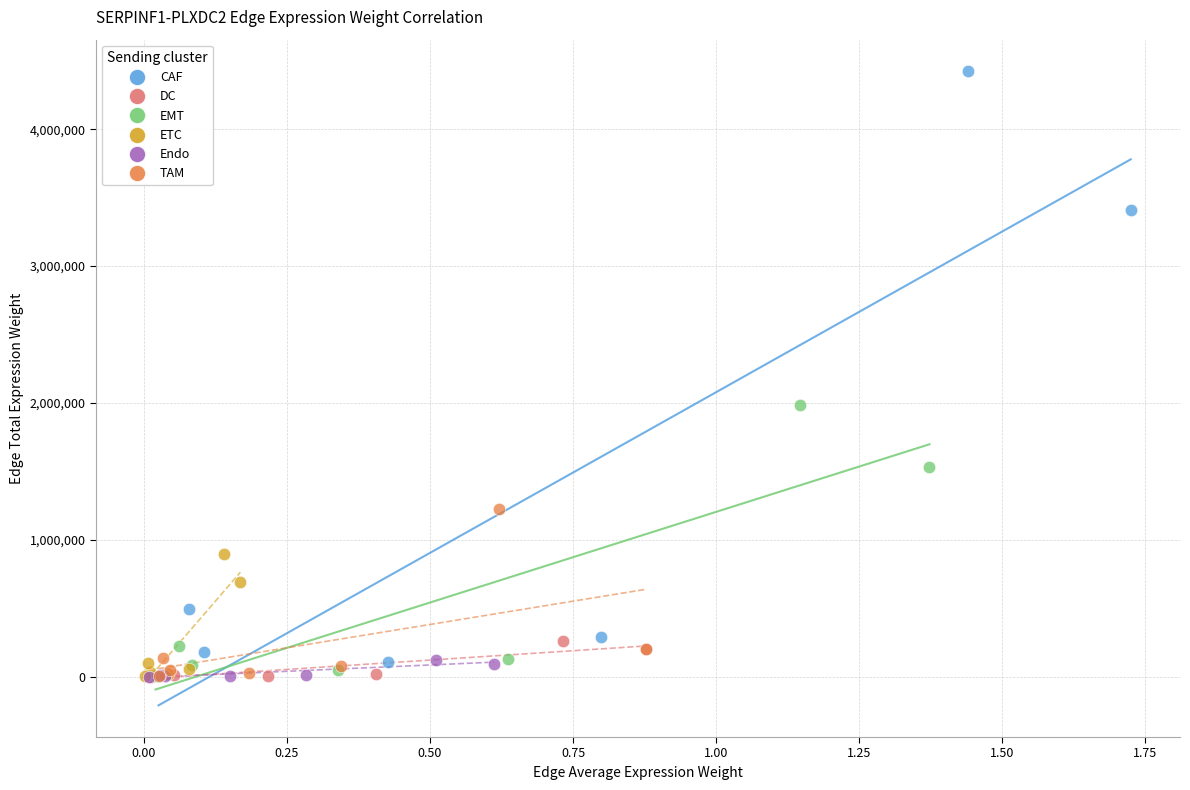

Which series has the largest Y range (max minus min)?

CAF